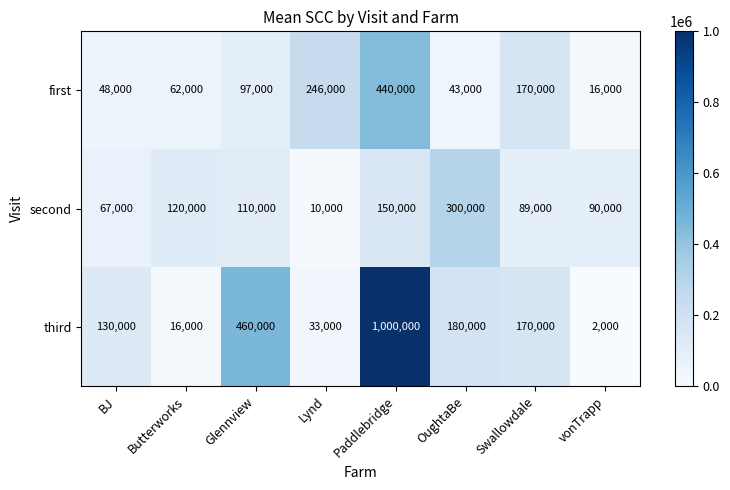

The value of third at Glennview is 815519. True or false?

False